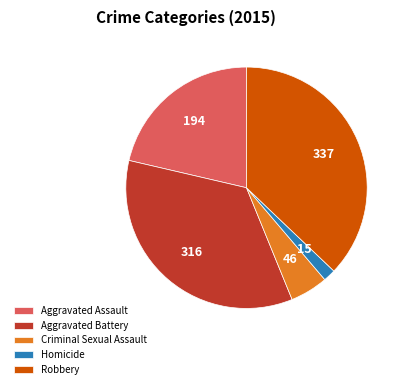

True or false: Robbery accounts for 37% of the total.

True